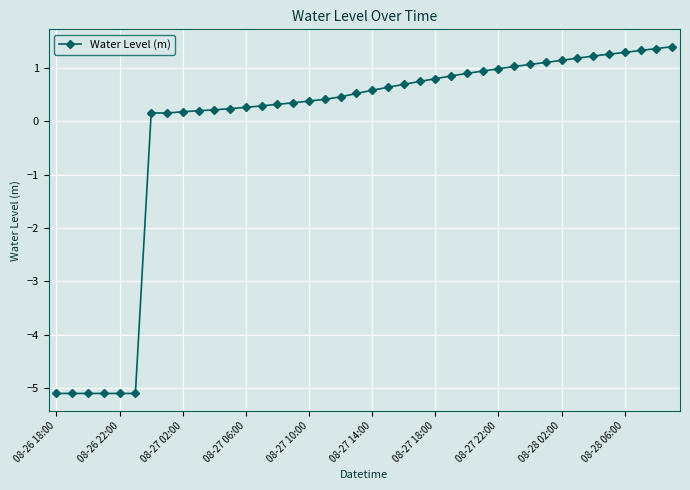

What is the sum of all values?

-5.9